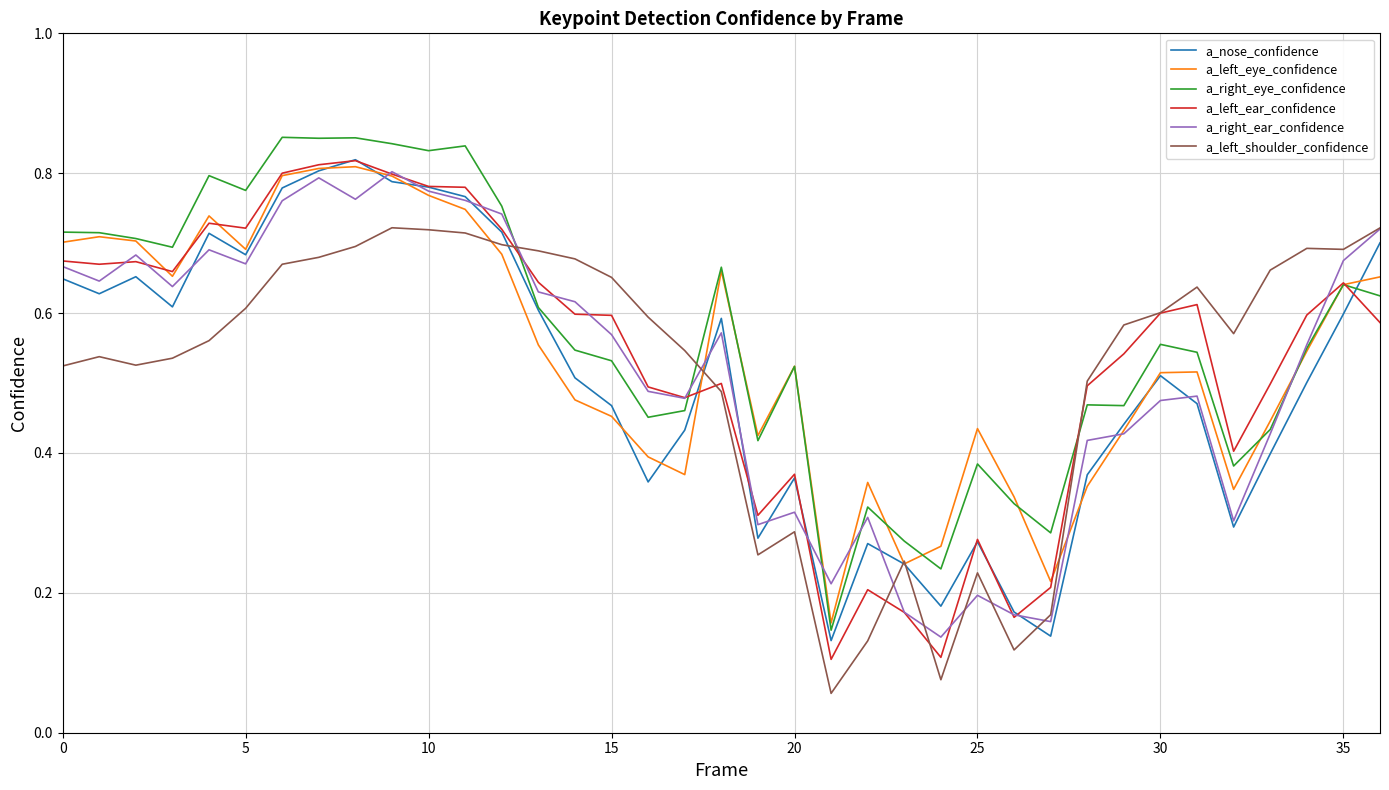

Reading left to right, list all the values displayed in this chart.

a_nose_confidence: 0.6	0.6	0.7	0.6	0.7	0.7	0.8	0.8	0.8	0.8	0.8	0.8	0.7	0.6	0.5	0.5	0.4	0.4	0.6	0.3	0.4	0.1	0.3	0.2	0.2	0.3	0.2	0.1	0.4	0.4	0.5	0.5	0.3	0.4	0.5	0.6	0.7
a_left_eye_confidence: 0.7	0.7	0.7	0.7	0.7	0.7	0.8	0.8	0.8	0.8	0.8	0.7	0.7	0.6	0.5	0.5	0.4	0.4	0.7	0.4	0.5	0.2	0.4	0.2	0.3	0.4	0.3	0.2	0.4	0.4	0.5	0.5	0.3	0.4	0.5	0.6	0.7
a_right_eye_confidence: 0.7	0.7	0.7	0.7	0.8	0.8	0.9	0.8	0.9	0.8	0.8	0.8	0.8	0.6	0.5	0.5	0.5	0.5	0.7	0.4	0.5	0.1	0.3	0.3	0.2	0.4	0.3	0.3	0.5	0.5	0.6	0.5	0.4	0.4	0.5	0.6	0.6
a_left_ear_confidence: 0.7	0.7	0.7	0.7	0.7	0.7	0.8	0.8	0.8	0.8	0.8	0.8	0.7	0.6	0.6	0.6	0.5	0.5	0.5	0.3	0.4	0.1	0.2	0.2	0.1	0.3	0.2	0.2	0.5	0.5	0.6	0.6	0.4	0.5	0.6	0.6	0.6
a_right_ear_confidence: 0.7	0.6	0.7	0.6	0.7	0.7	0.8	0.8	0.8	0.8	0.8	0.8	0.7	0.6	0.6	0.6	0.5	0.5	0.6	0.3	0.3	0.2	0.3	0.2	0.1	0.2	0.2	0.2	0.4	0.4	0.5	0.5	0.3	0.4	0.6	0.7	0.7
a_left_shoulder_confidence: 0.5	0.5	0.5	0.5	0.6	0.6	0.7	0.7	0.7	0.7	0.7	0.7	0.7	0.7	0.7	0.7	0.6	0.5	0.5	0.3	0.3	0.1	0.1	0.2	0.1	0.2	0.1	0.2	0.5	0.6	0.6	0.6	0.6	0.7	0.7	0.7	0.7